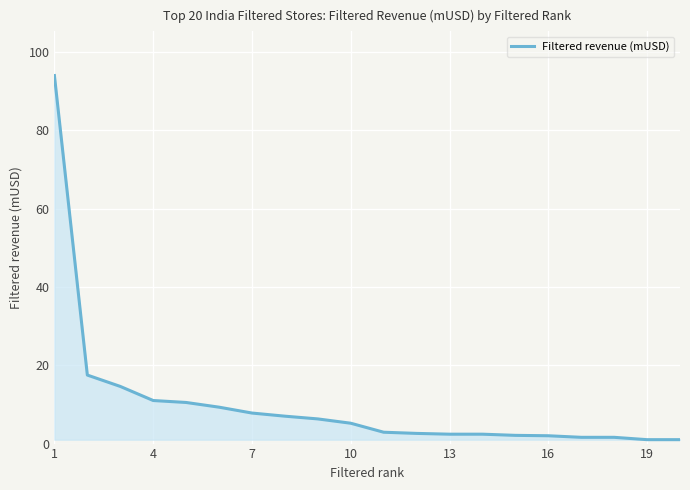

What is the sum of all values?

202.8